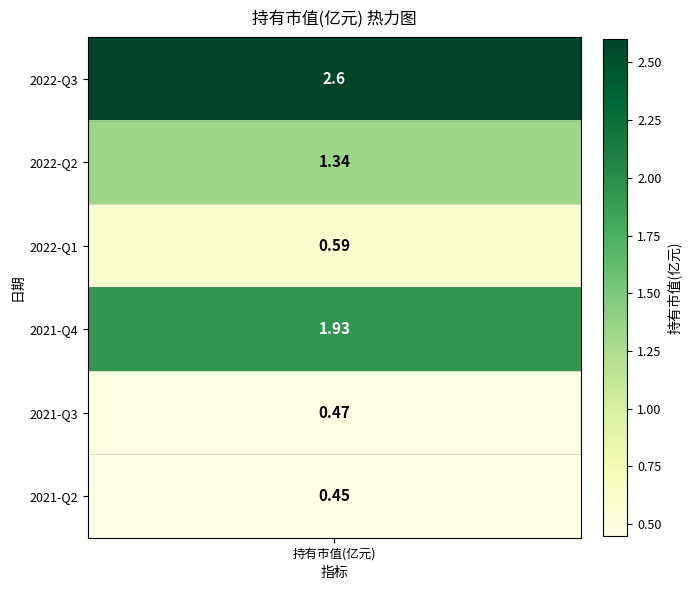

Where does the data first go above 1?

2022-Q3